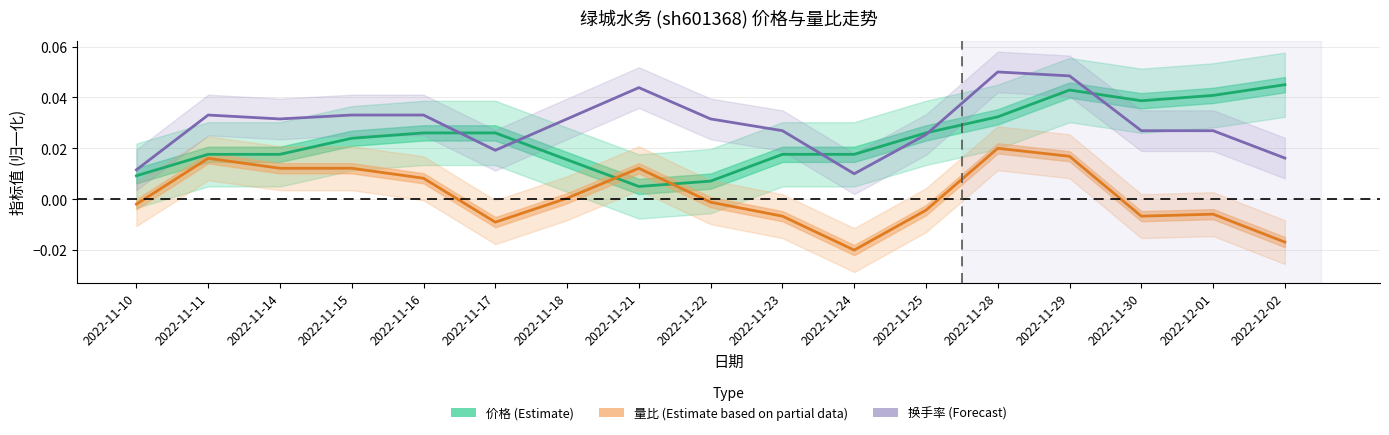

What are all the series names shown in the legend?

价格 (Estimate), 量比 (Estimate based on partial data), 换手率 (Forecast)